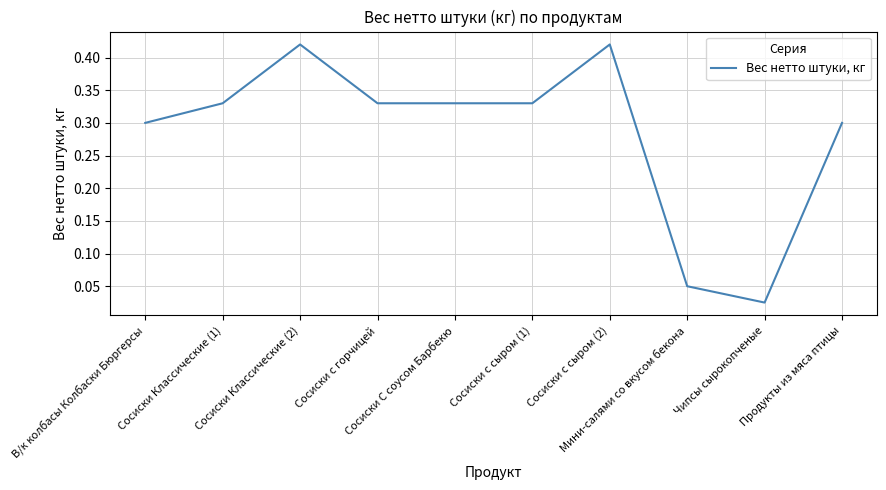

What is the difference between the second highest and second lowest values?

0.4